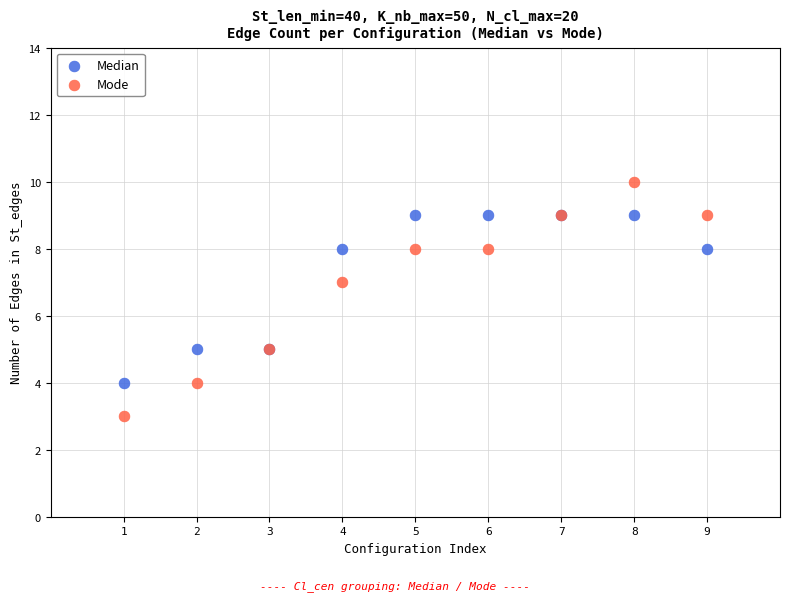

Which series reaches the minimum Y coordinate?

Mode